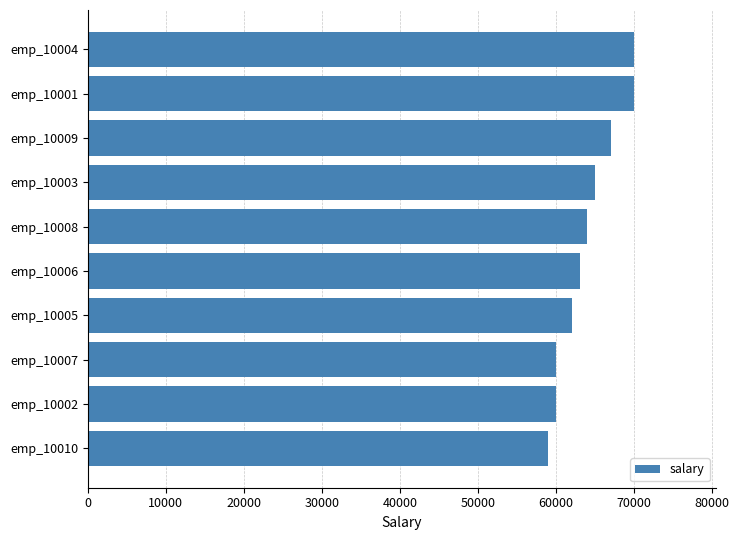

Reading bottom to top, what are all the values shown in this chart?

59000	60000	60000	62000	63000	64000	65000	67000	70000	70000